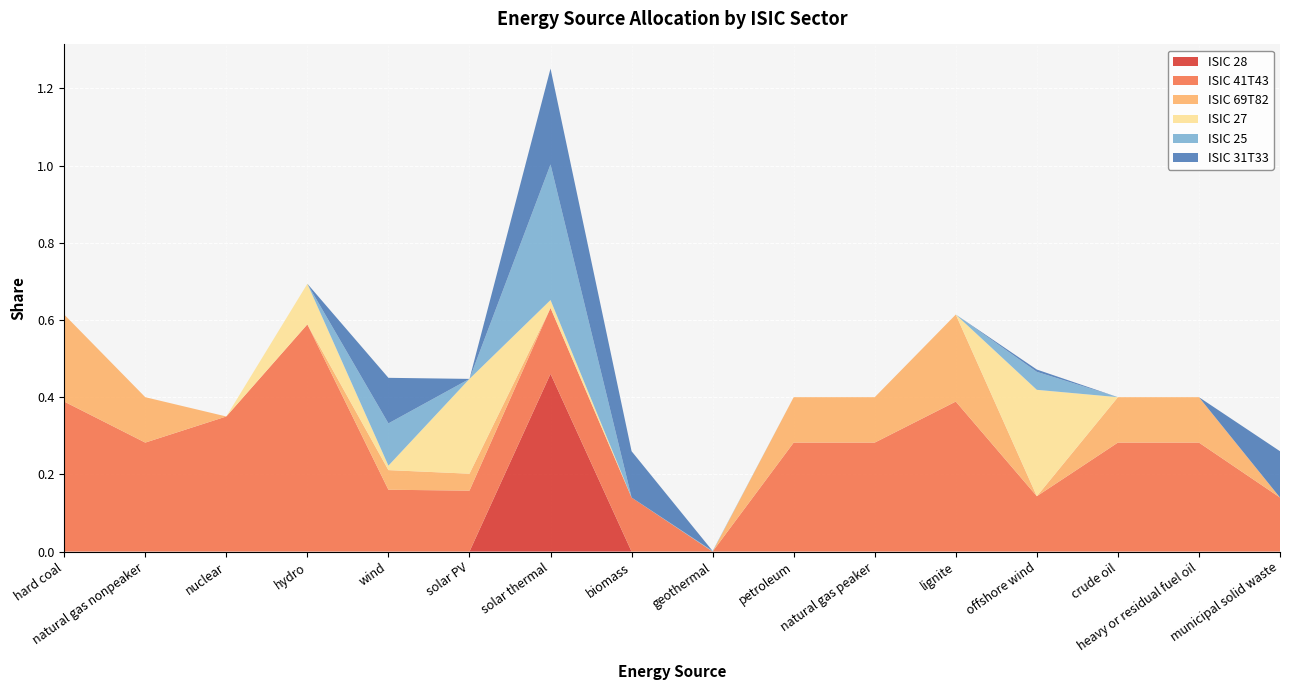

Reading left to right, what are all the values shown in this chart?

ISIC 28: 0.0	0.0	0.0	0.0	0.0	0.0	0.5	0.0	0.0	0.0	0.0	0.0	0.0	0.0	0.0	0.0
ISIC 41T43: 0.4	0.3	0.3	0.6	0.2	0.2	0.2	0.1	0.0	0.3	0.3	0.4	0.1	0.3	0.3	0.1
ISIC 69T82: 0.2	0.1	0.0	0.0	0.1	0.0	0.0	0.0	0.0	0.1	0.1	0.2	0.0	0.1	0.1	0.0
ISIC 27: 0.0	0.0	0.0	0.1	0.0	0.2	0.0	0.0	0.0	0.0	0.0	0.0	0.3	0.0	0.0	0.0
ISIC 25: 0.0	0.0	0.0	0.0	0.1	0.0	0.4	0.0	0.0	0.0	0.0	0.0	0.0	0.0	0.0	0.0
ISIC 31T33: 0.0	0.0	0.0	0.0	0.1	0.0	0.2	0.1	0.0	0.0	0.0	0.0	0.0	0.0	0.0	0.1